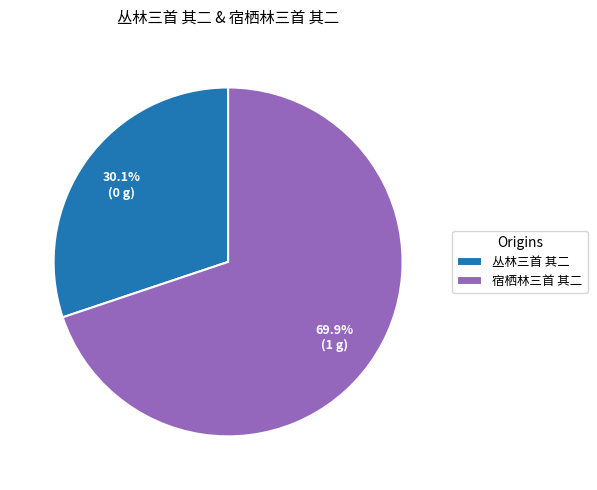

Is there any slice that represents more than half of the pie?

Yes